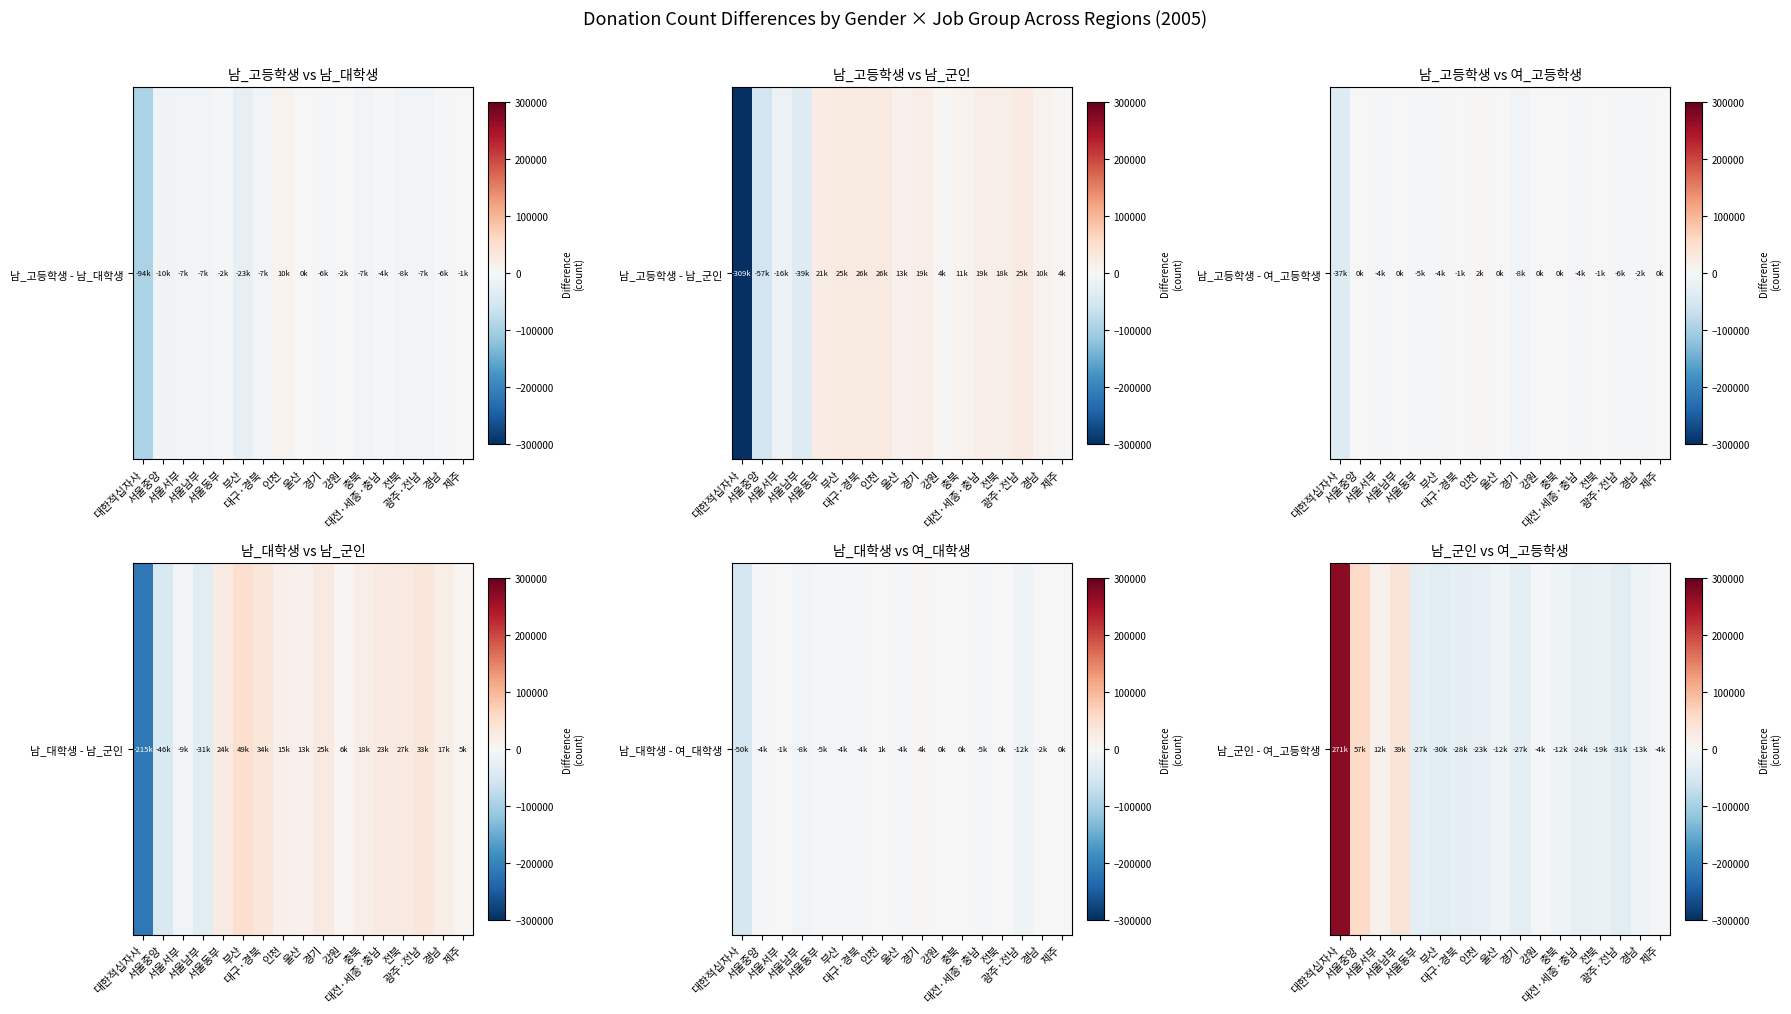

What is the average value?

7053